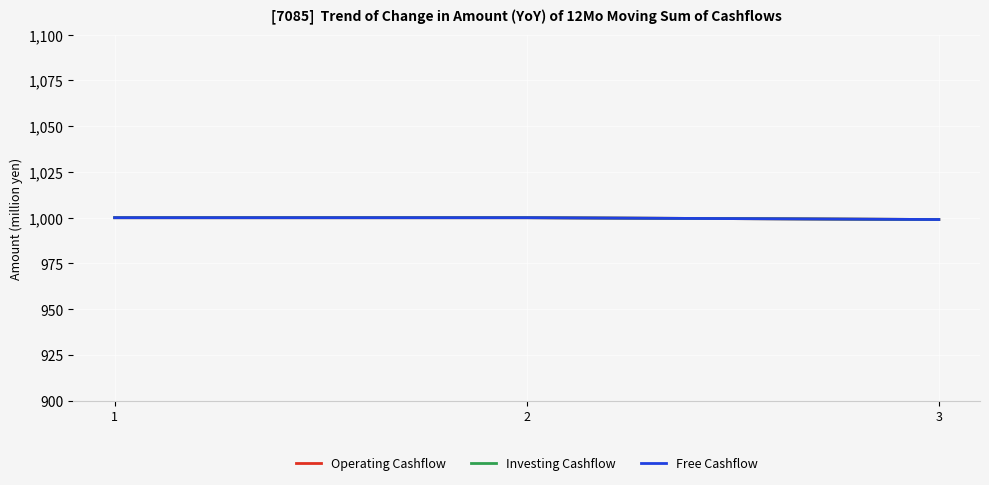

Reading right to left, extract all data points from this chart.

Operating Cashflow: 3=999	2=1000	1=1000
Investing Cashflow: 3=999	2=1000	1=1000
Free Cashflow: 3=999	2=1000	1=1000